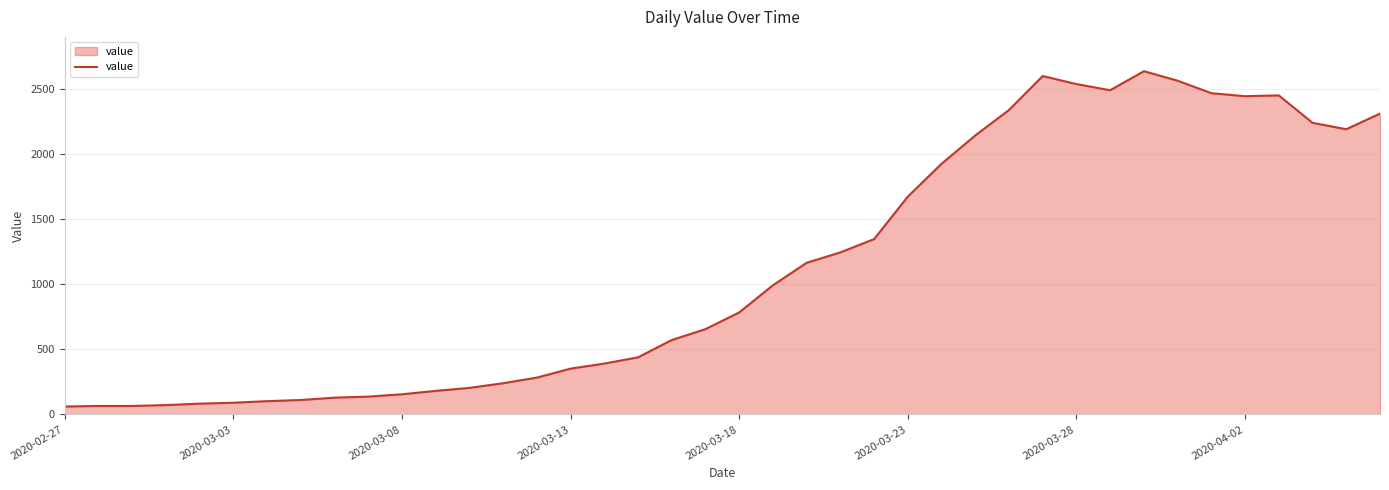

What is the difference between the maximum and minimum values?

2578